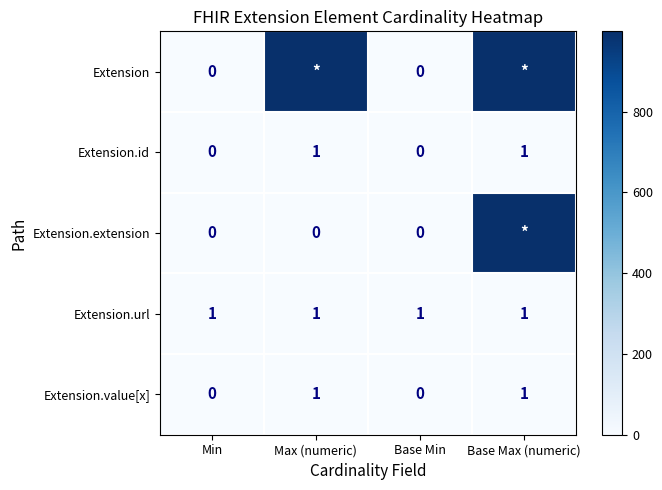

How many data points does each series have?

4